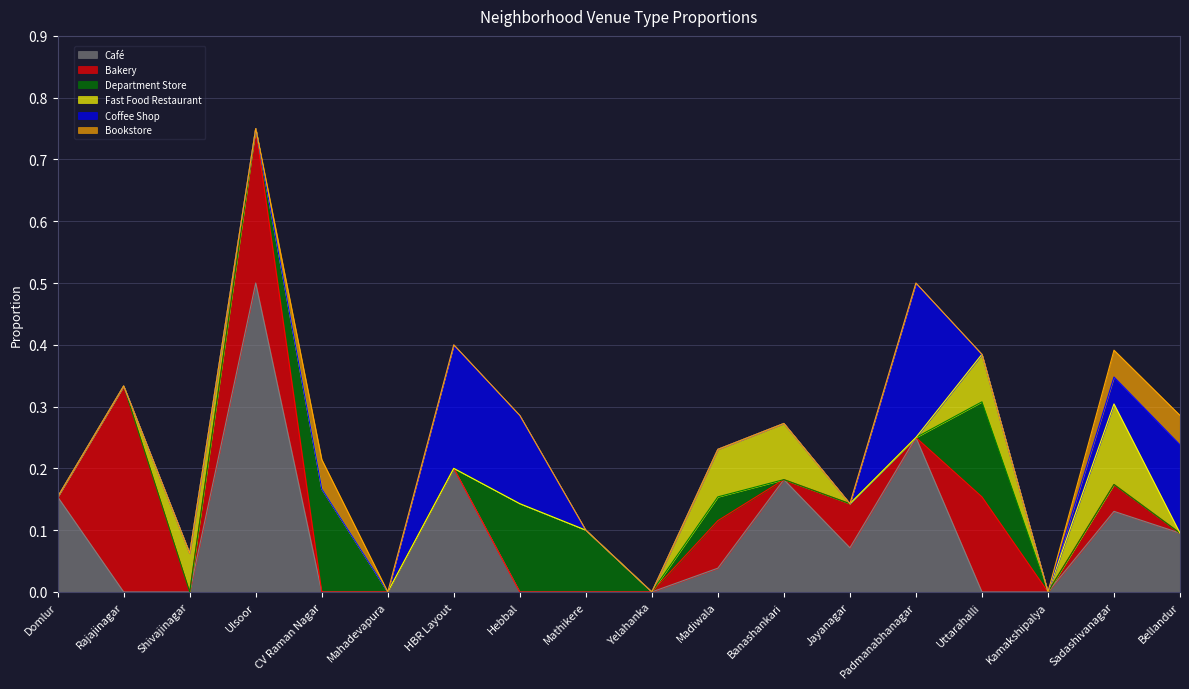

Which series has the largest range (max minus min)?

Café